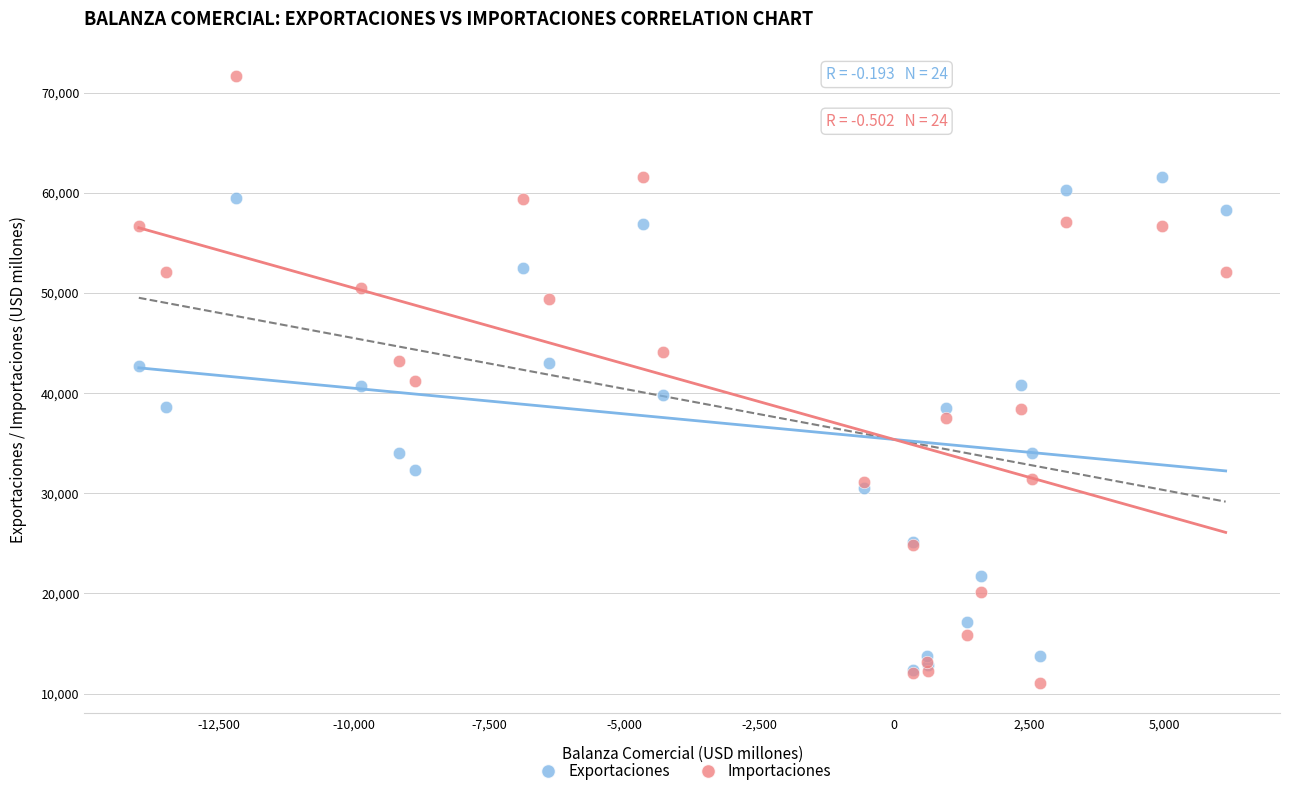

Which series contains the highest Y value?

Importaciones